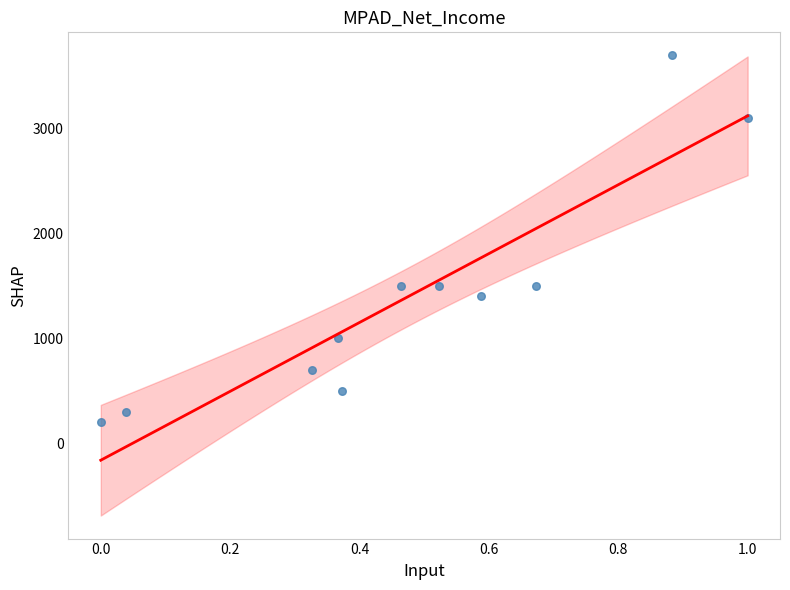

What is the average Y value?

1400